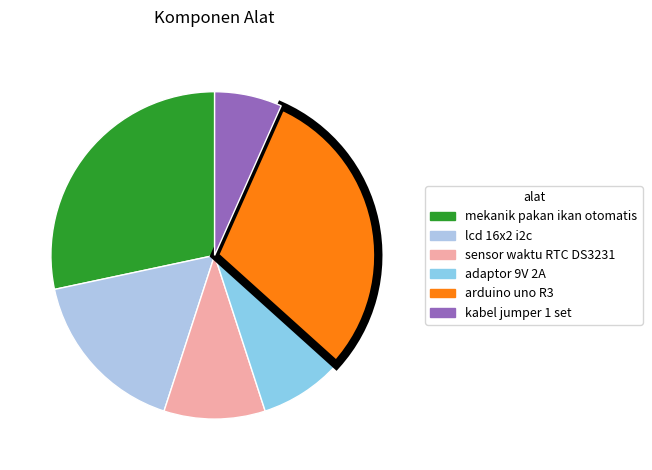

Combined, what portion of the pie is kabel jumper 1 set and sensor waktu RTC DS3231?

16.7%